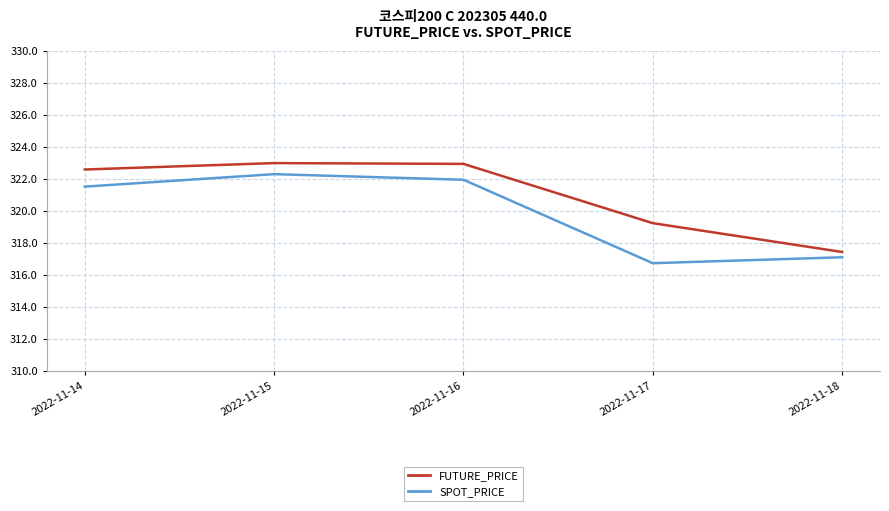

The FUTURE_PRICE series shows 322.9 at 2022-11-16. True or false?

True